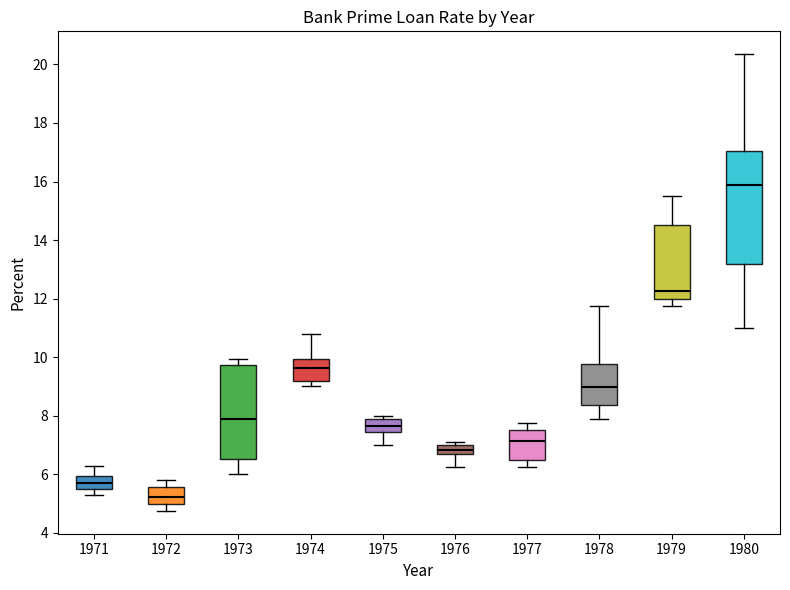

Reading left to right, transcribe this box plot: for each box, give where its median line is, the range the box spans, and where its two whiskers end, as read against the y-axis. The values are not printed on the chart, so give them approximately, as read against the axis.

1971: median 5.8, box 5.4 to 6.0, whiskers 5.2 to 6.2
1972: median 5.2, box 5.0 to 5.6, whiskers 4.8 to 5.8
1973: median 7.8, box 6.6 to 9.8, whiskers 6.0 to 10.0
1974: median 9.6, box 9.2 to 10.0, whiskers 9.0 to 10.8
1975: median 7.6, box 7.4 to 8.0, whiskers 7.0 to 8.0 (just above the box's upper edge)
1976: median 6.8, box 6.6 to 7.0, whiskers 6.2 to 7.2
1977: median 7.2, box 6.6 to 7.6, whiskers 6.2 to 7.8
1978: median 9.0, box 8.4 to 9.8, whiskers 8.0 to 11.8
1979: median 12.2, box 12.0 to 14.6, whiskers 11.8 to 15.6
1980: median 15.8, box 13.2 to 17.0, whiskers 11.0 to 20.4